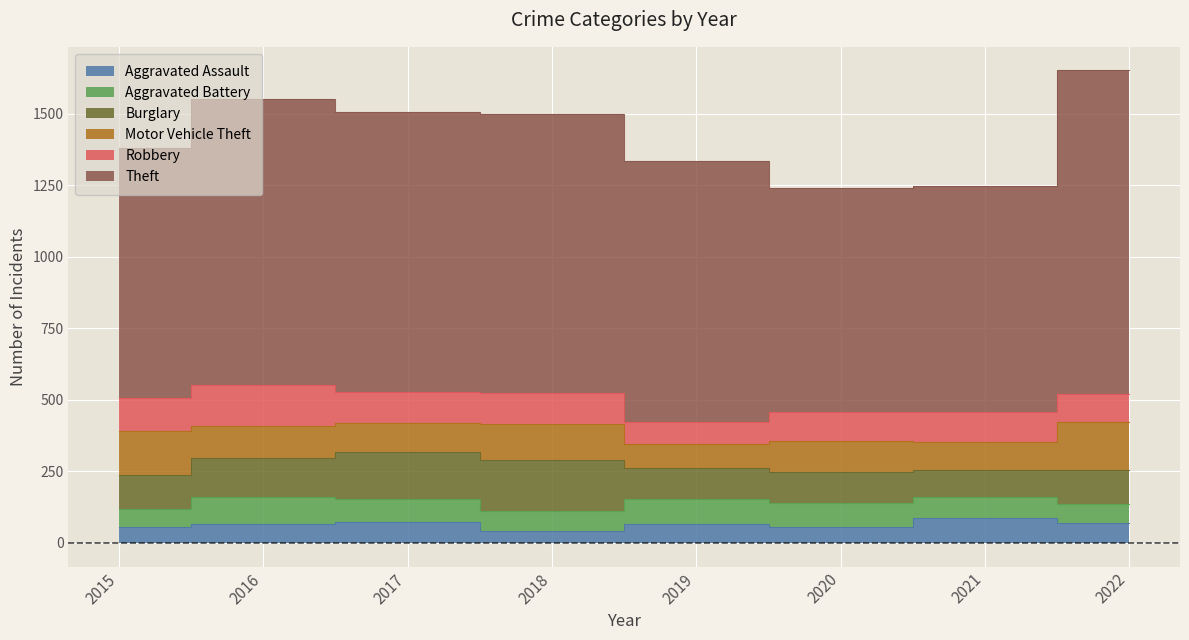

True or false: Robbery and Aggravated Assault cross at least once.

False